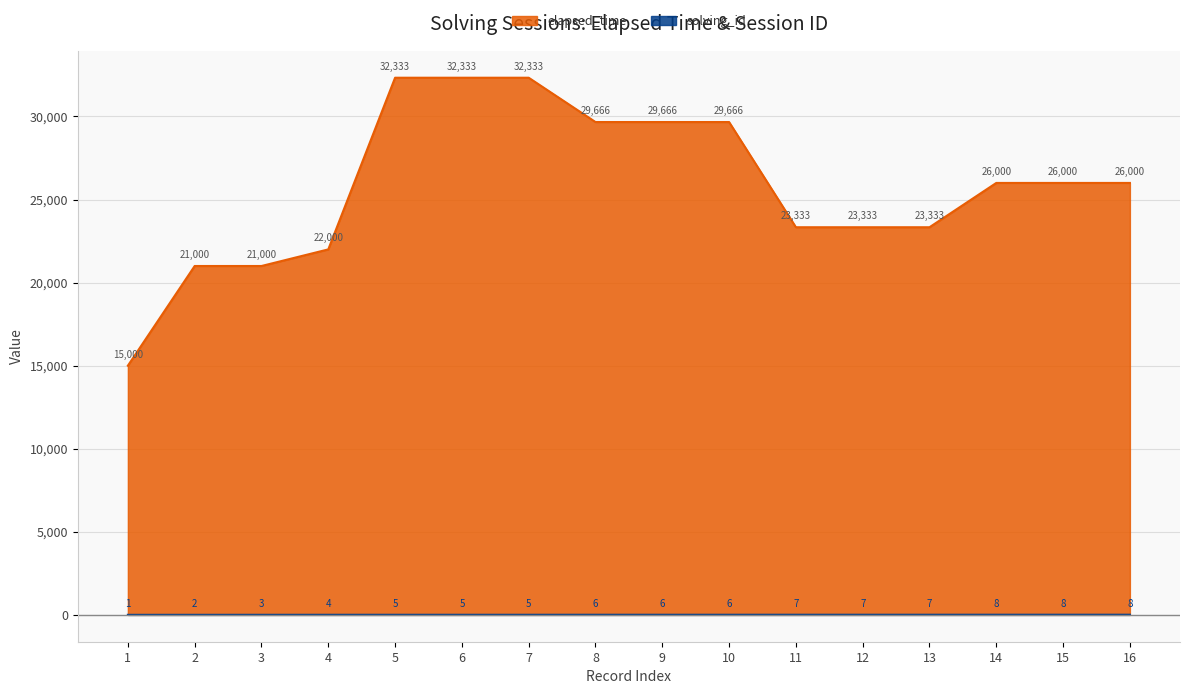

Is the value of solving_id at 8 greater than the value of elapsed_time at 15?

No